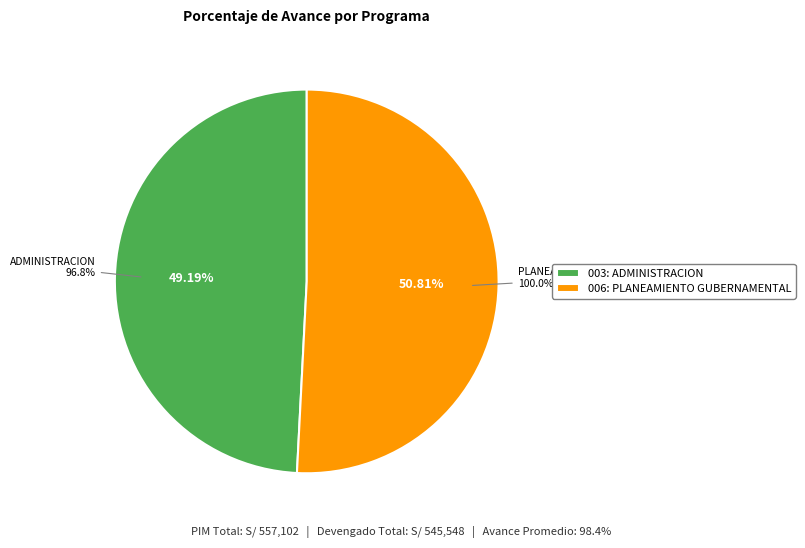

Which slice represents more than half of the pie?

006: PLANEAMIENTO GUBERNAMENTAL